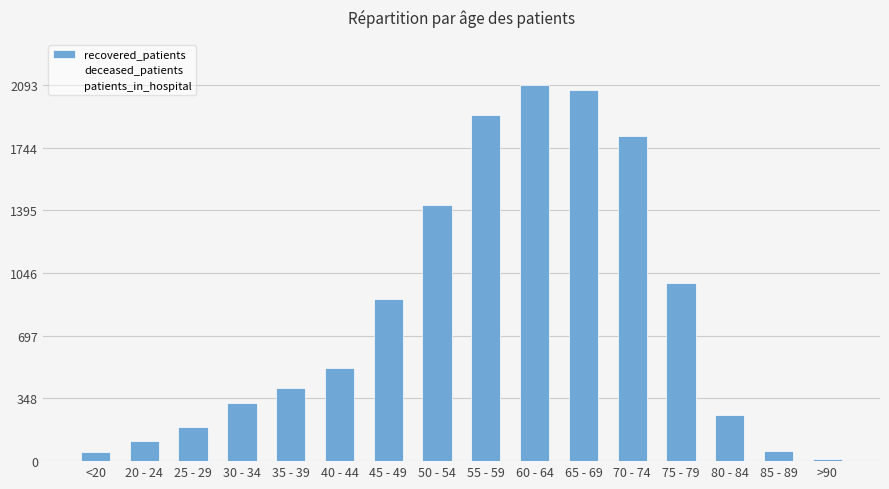

True or false: the data shows 1379 at 75 - 79.

False